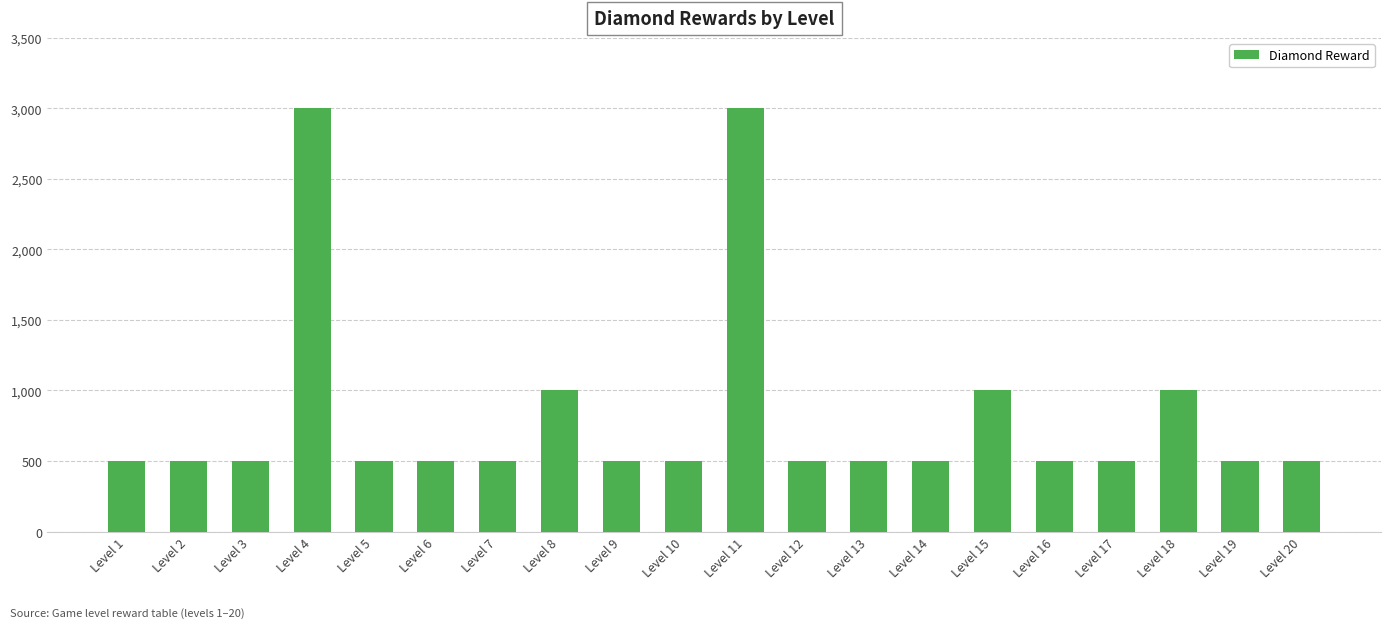

Read the value at Level 1, to the nearest 100.

500